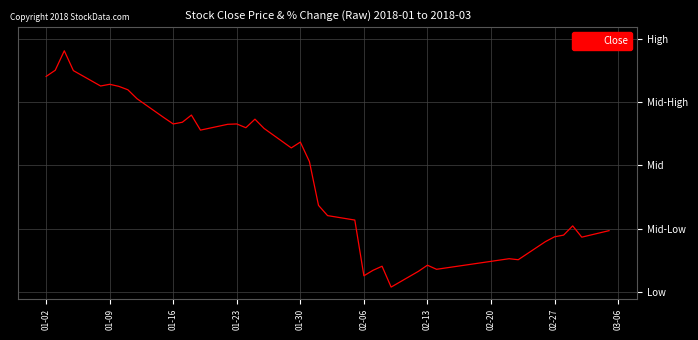

Does the chart display data point markers on the line(s)?

No